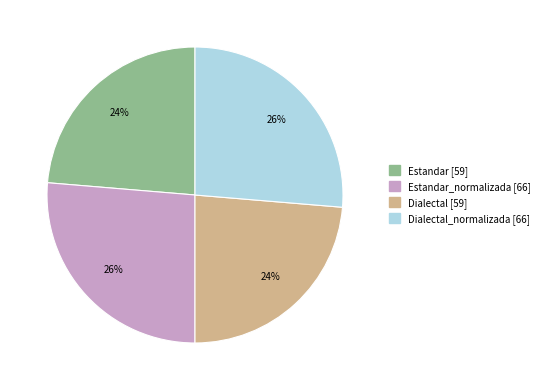

To the nearest percent, what is the average slice percentage?

25%